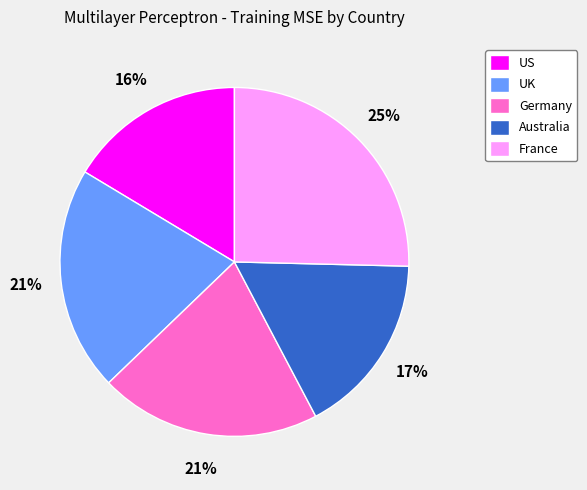

Between Germany and France, which is larger?

France